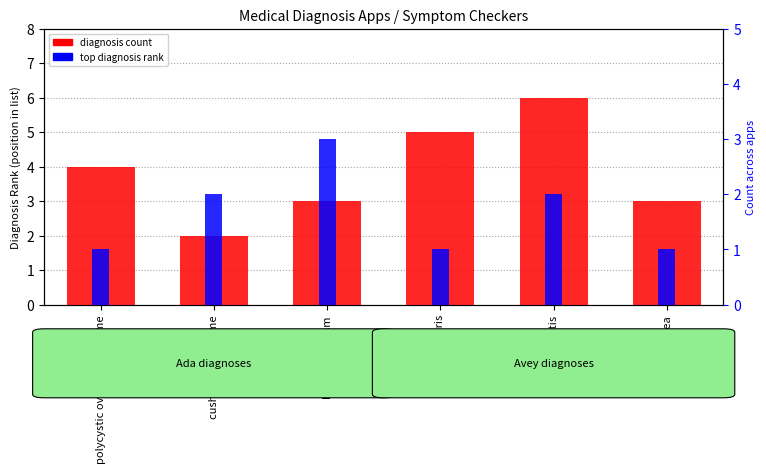

How many values in the top diagnosis rank series are below 2?

3